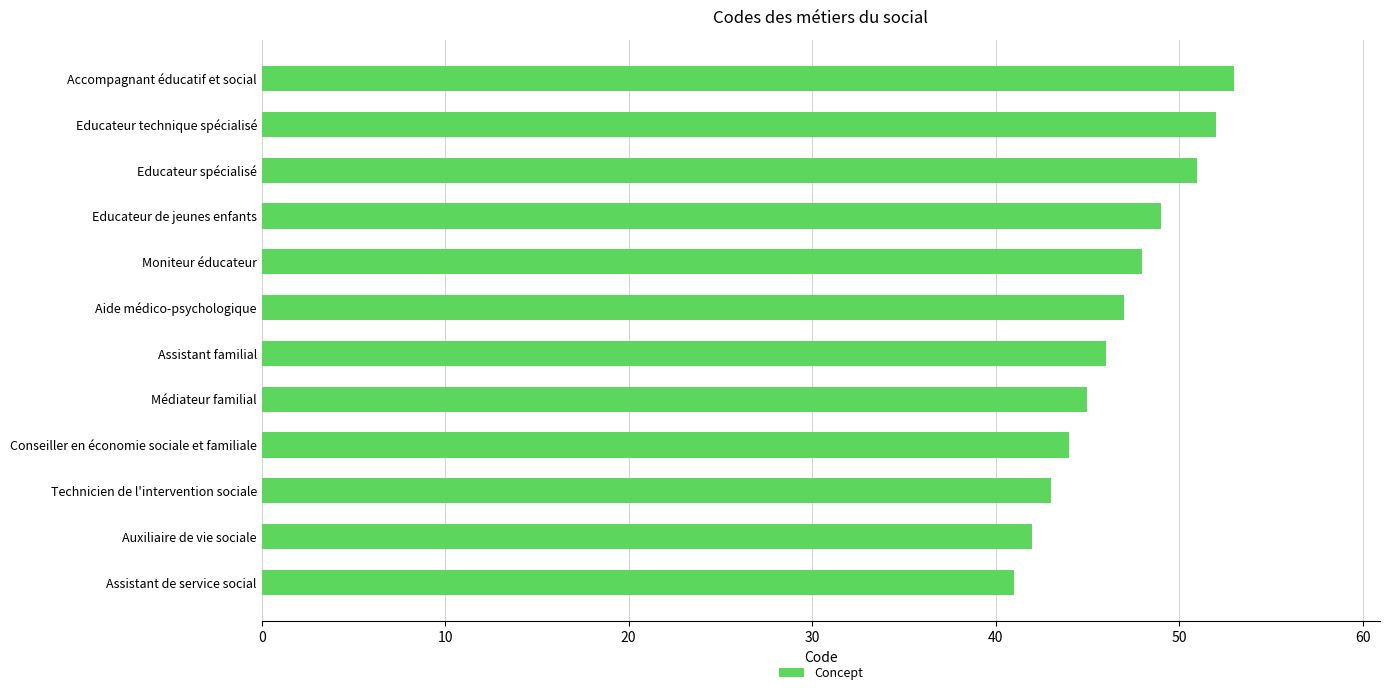

Reading top to bottom, extract all data points from this chart.

Accompagnant éducatif et social=53	Educateur technique spécialisé=52	Educateur spécialisé=51	Educateur de jeunes enfants=49	Moniteur éducateur=48	Aide médico-psychologique=47	Assistant familial=46	Médiateur familial=45	Conseiller en économie sociale et familiale=44	Technicien de l'intervention sociale=43	Auxiliaire de vie sociale=42	Assistant de service social=41